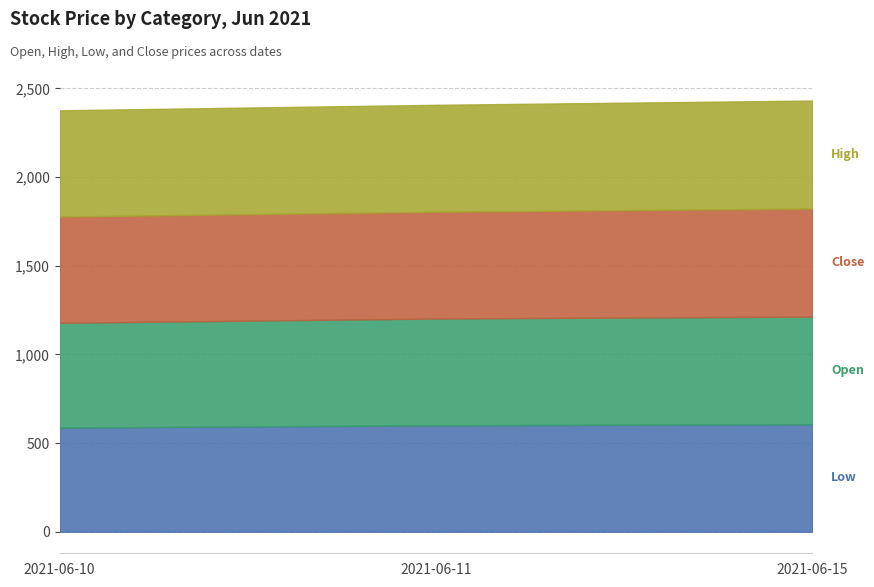

Which label corresponds to the smallest value in the chart?

2021-06-10